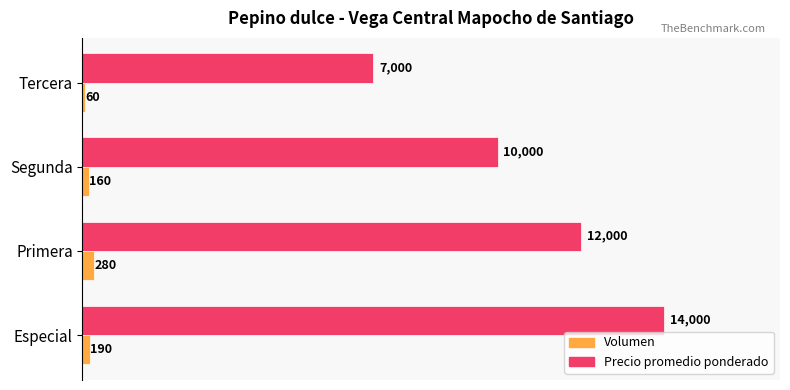

What is the approximate value of Precio promedio ponderado at Especial?

14000